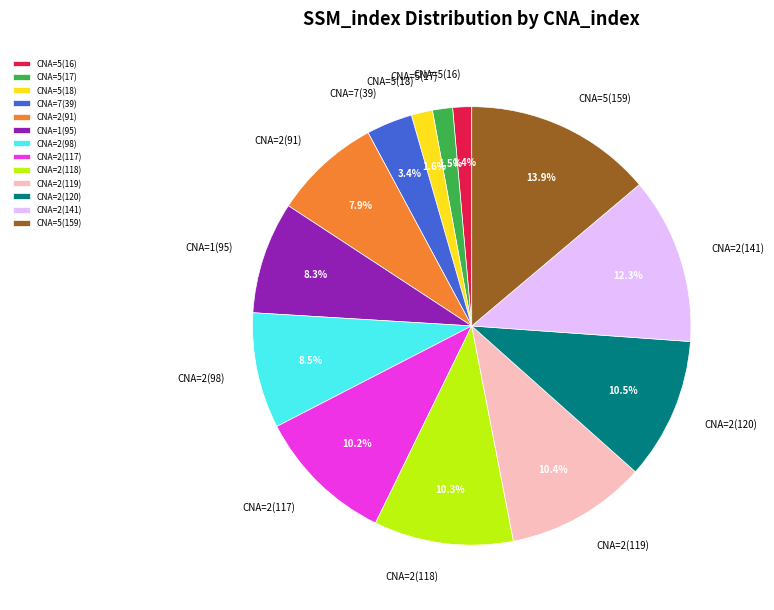

To the nearest percent, what is the average slice percentage?

8%